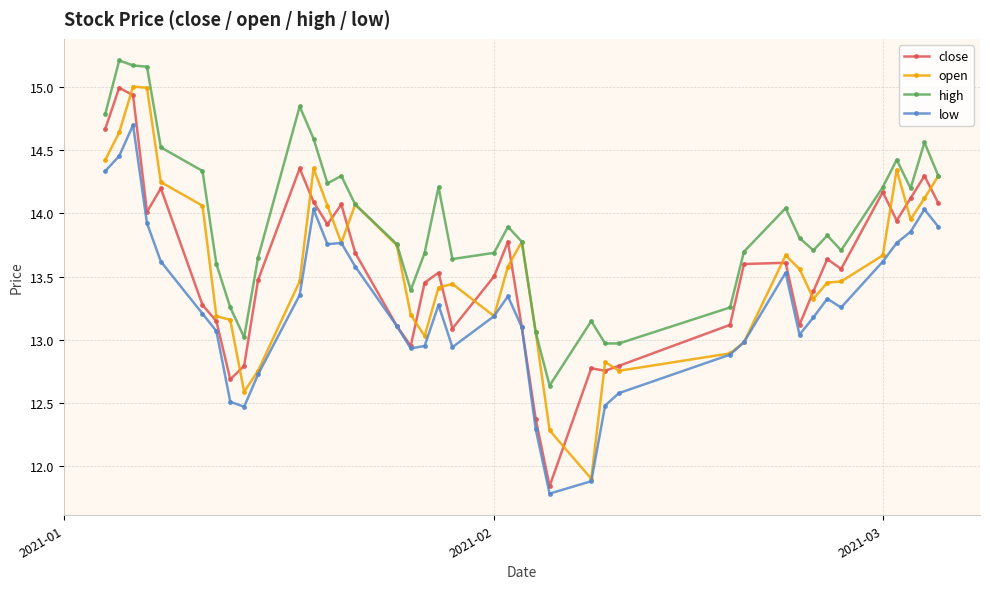

True or false: high and close cross at least once.

False